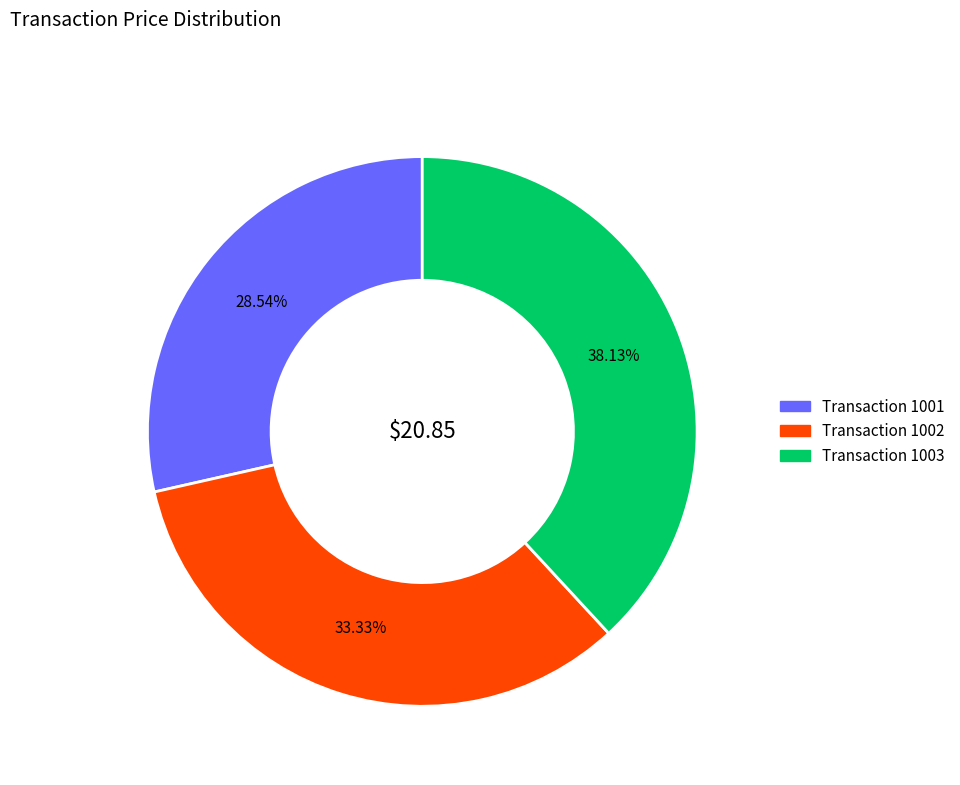

Is there a majority slice in this chart?

No